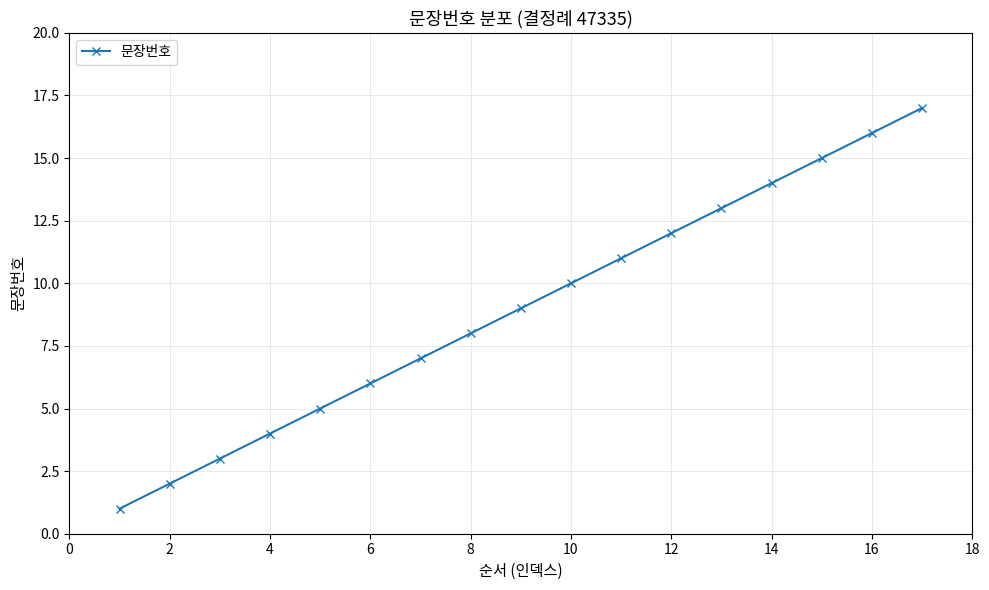

What is the maximum value shown in the chart?

17